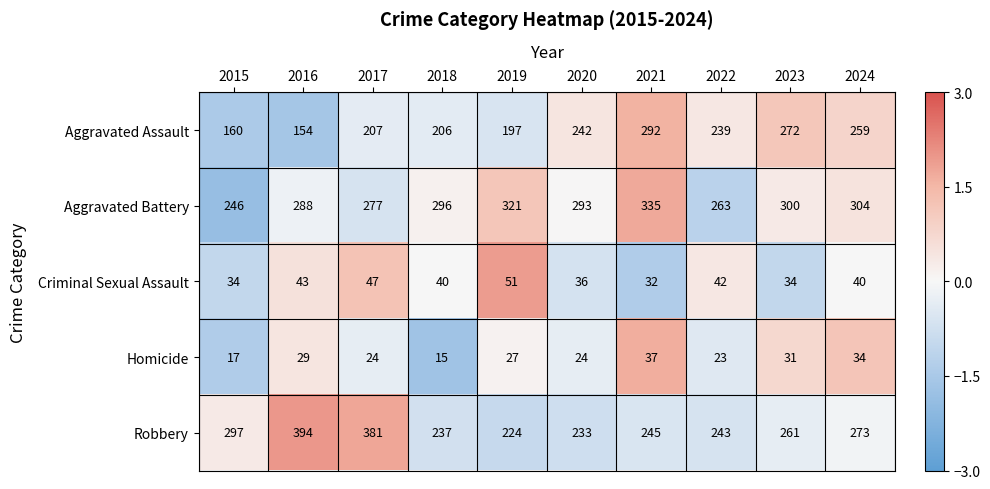

Between 2016 and 2018, which series saw the biggest shift?

Robbery